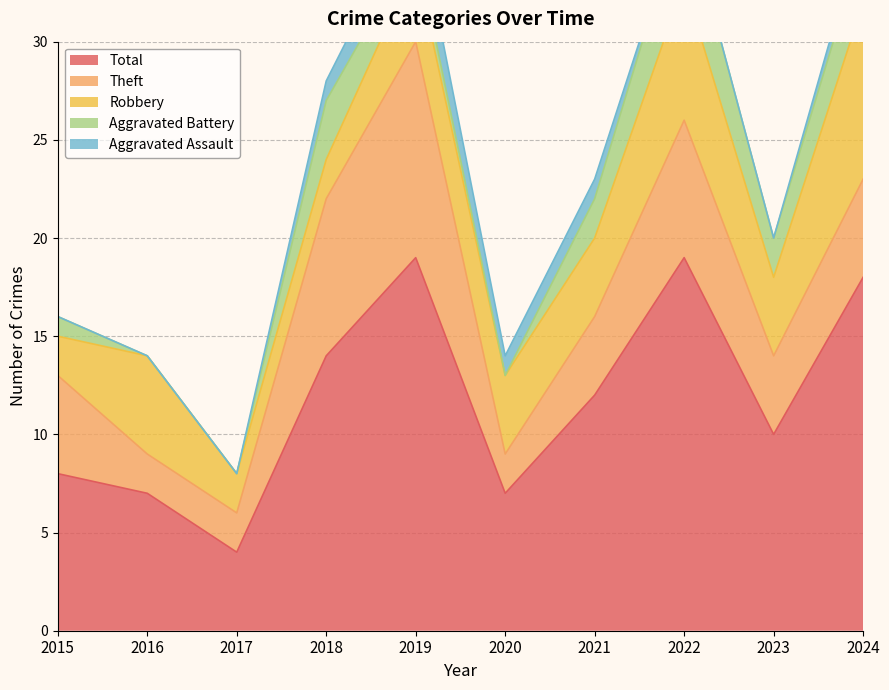

What is the average value of the Aggravated Assault series?

1